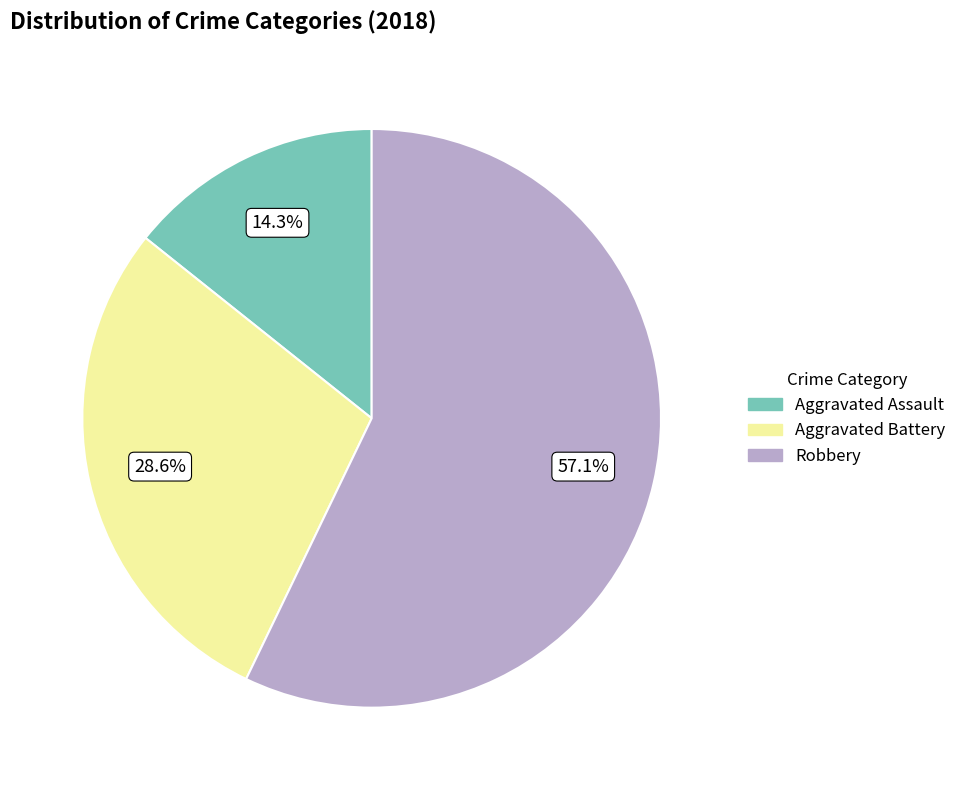

What is the ratio of the value at Aggravated Assault to the value at Aggravated Battery?

0.5